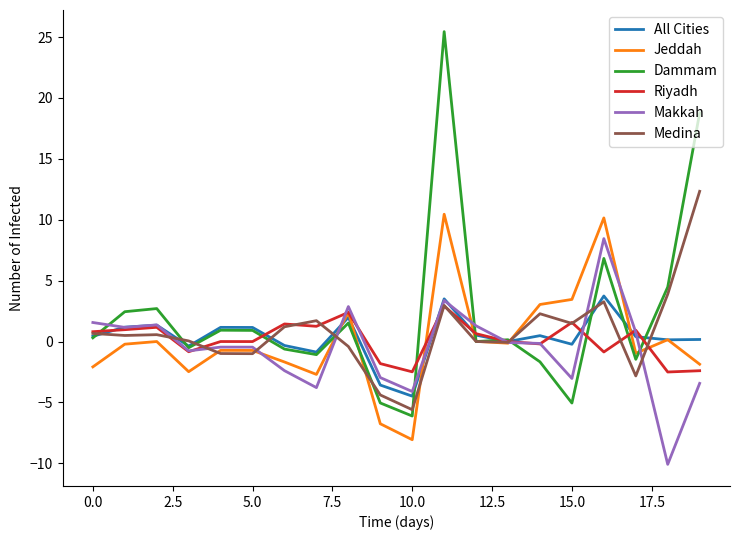

What is the minimum value shown in the chart?

-10.1